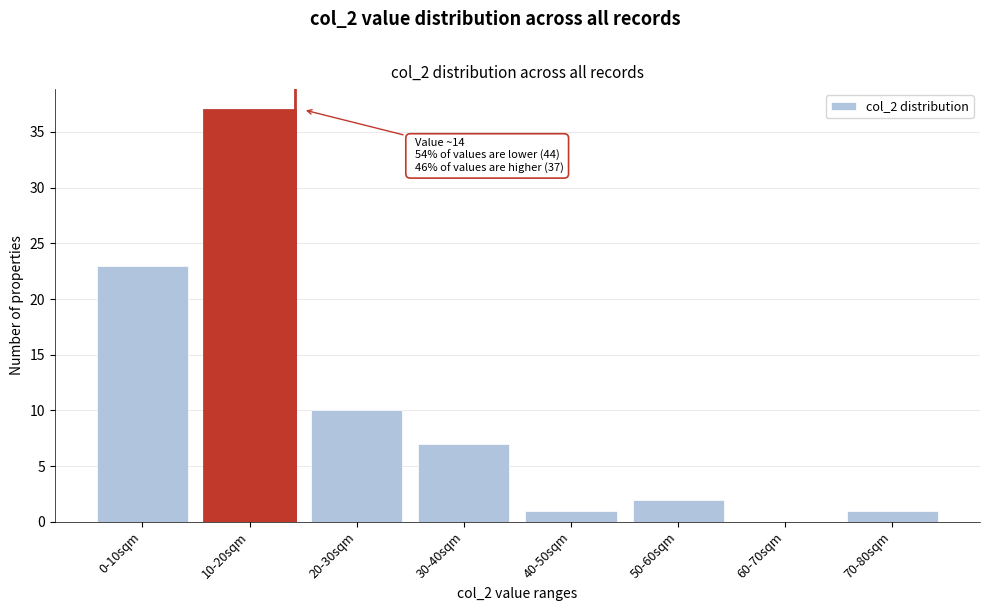

Reading left to right, extract all data points from this chart.

0-10sqm=23	10-20sqm=37	20-30sqm=10	30-40sqm=7	40-50sqm=1	50-60sqm=2	60-70sqm=0	70-80sqm=1